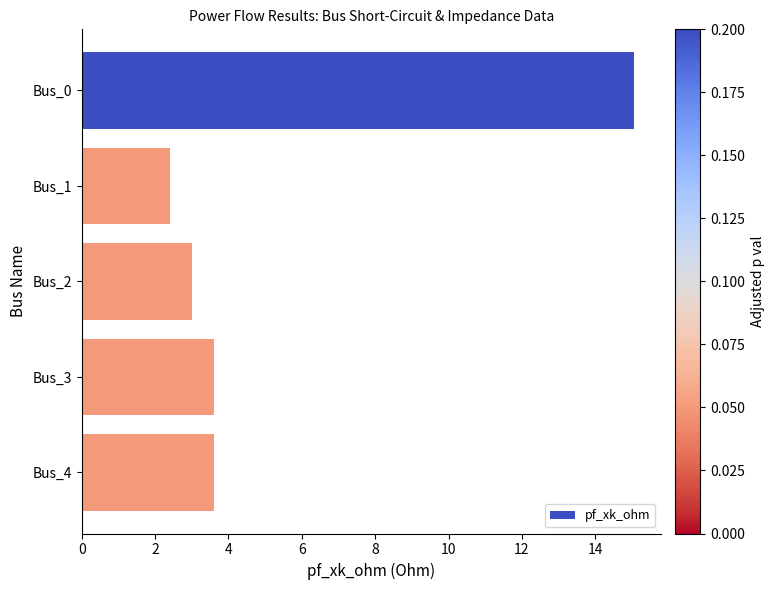

What is the difference between the values at Bus_3 and Bus_0?

11.5